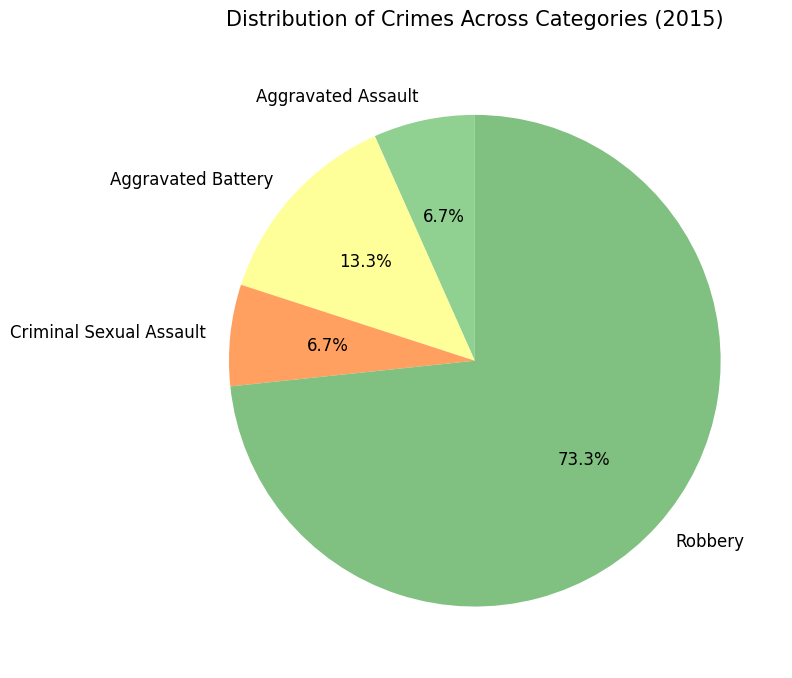

Which slice represents more than half of the pie?

Robbery